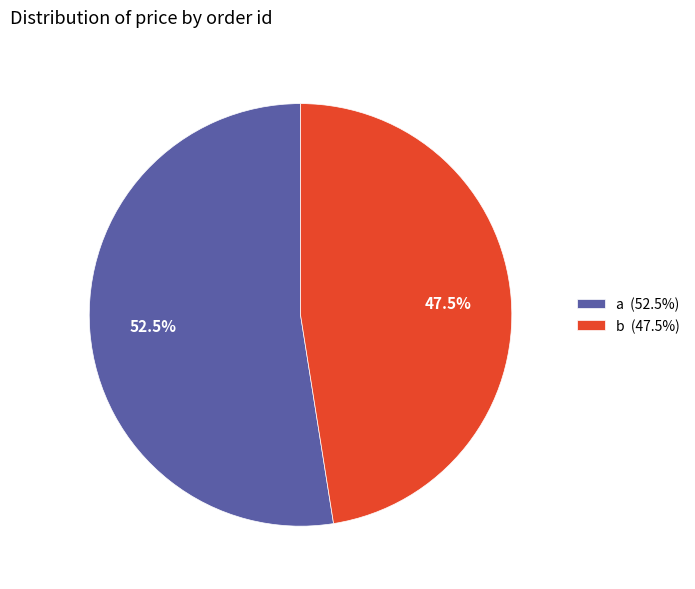

The a slice represents 42% of the pie. True or false?

False